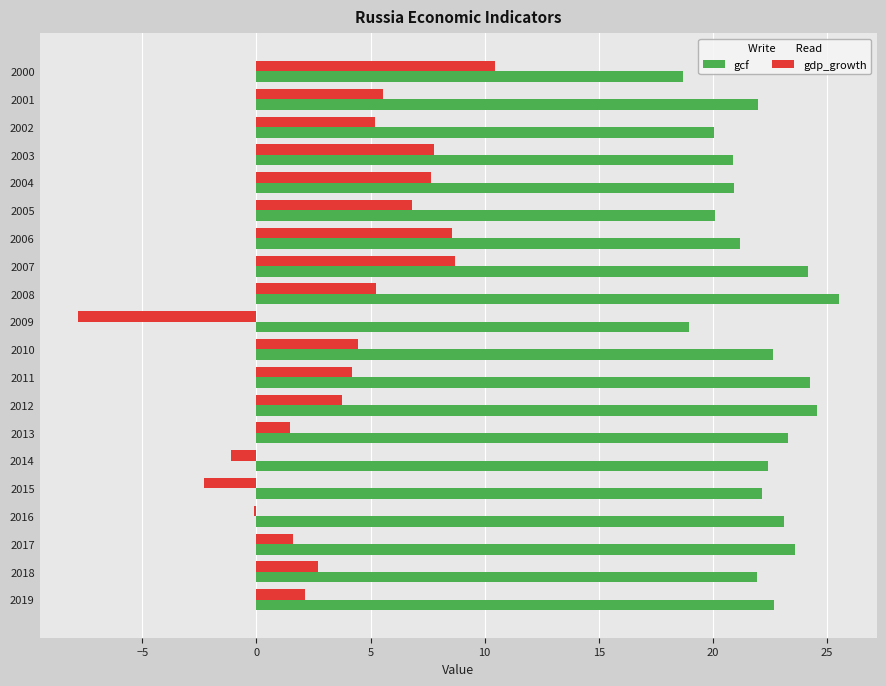

The gdp_growth series shows 3.9 at 2003. True or false?

False